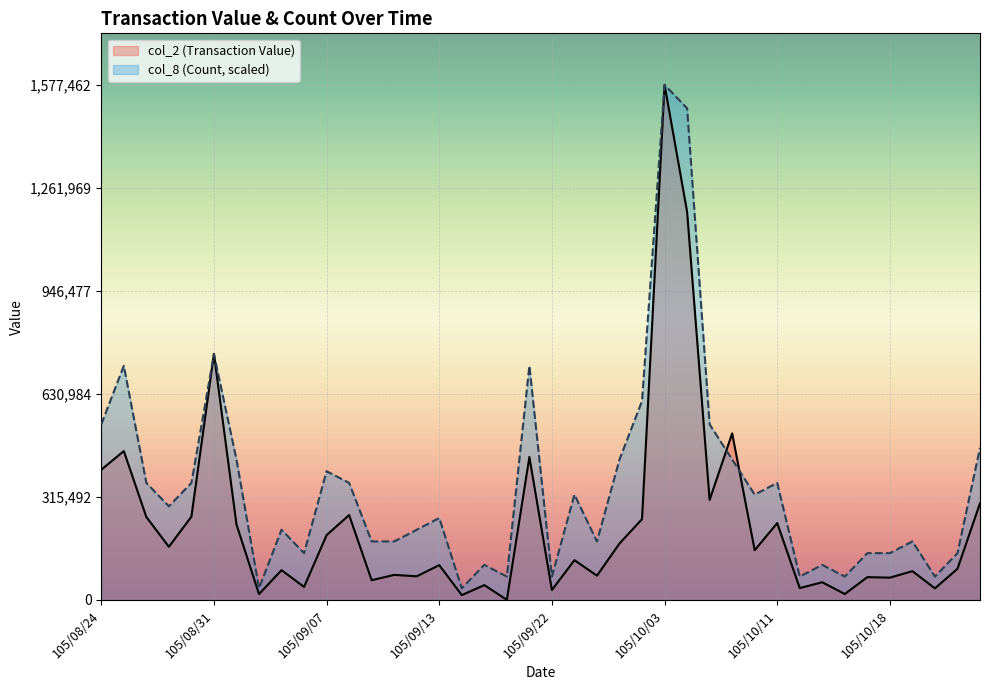

List the series in order of their peak value, lowest first.

col_2 (Transaction Value), col_8 (Count)